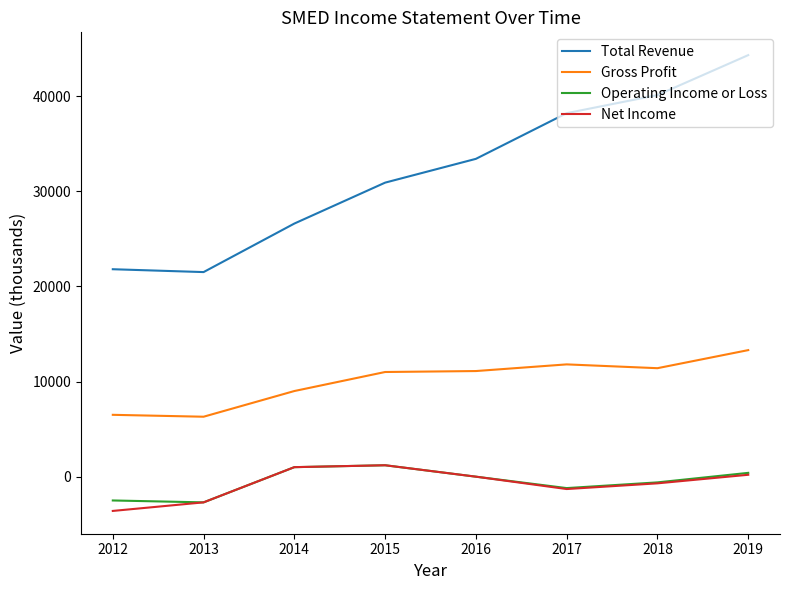

Which series has the largest range (max minus min)?

Total Revenue